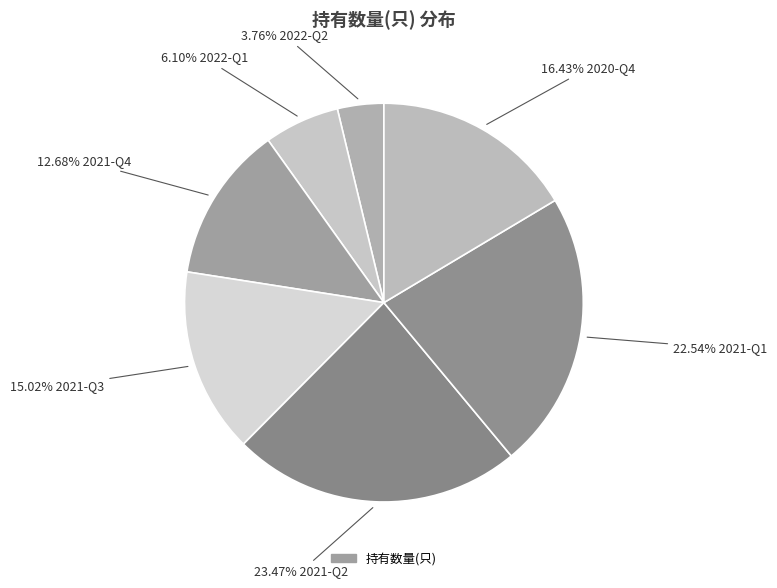

How many slices are in this pie chart?

7